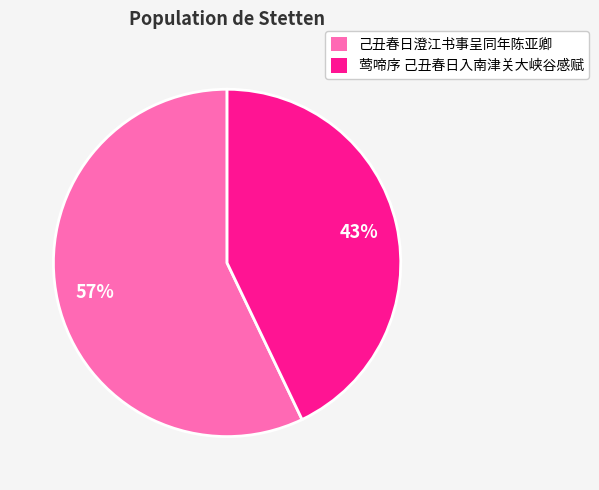

What percentage is the 己丑春日澄江书事呈同年陈亚卿 slice, to the nearest percent?

57%